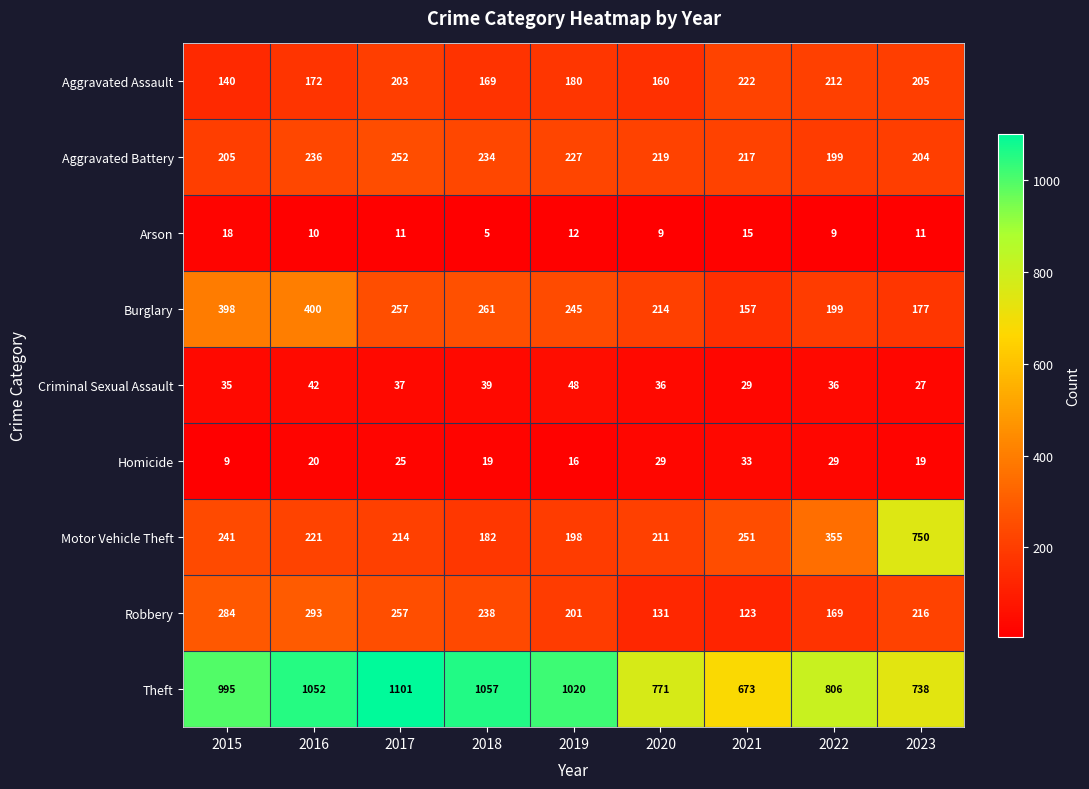

What is the approximate value of Arson at 2016, to the nearest 10?

10